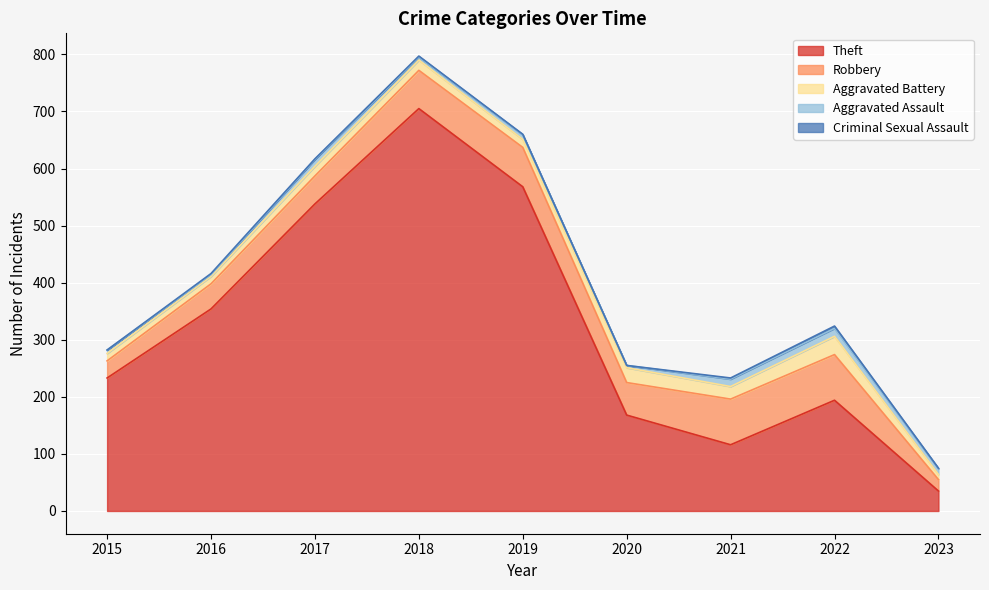

List the labels in order of Theft value, smallest first.

2023, 2021, 2020, 2022, 2015, 2016, 2017, 2019, 2018